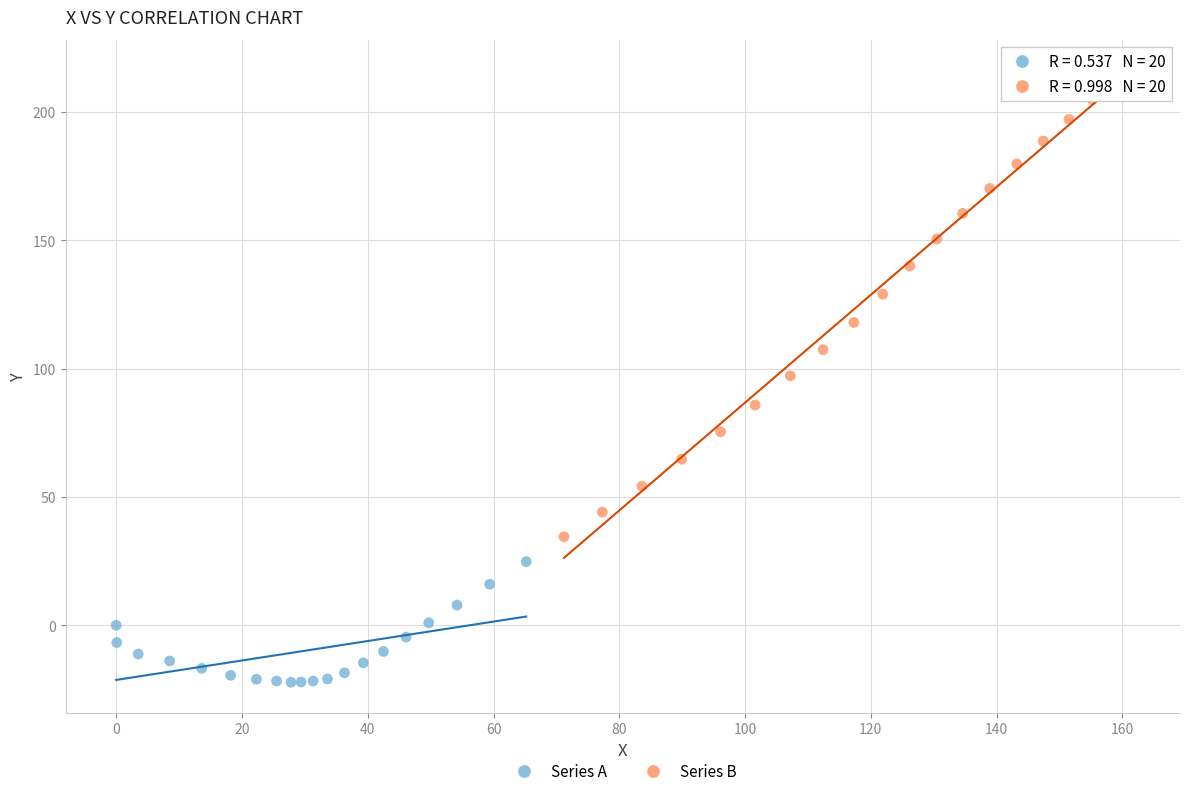

Which series contains the lowest Y value?

Series A